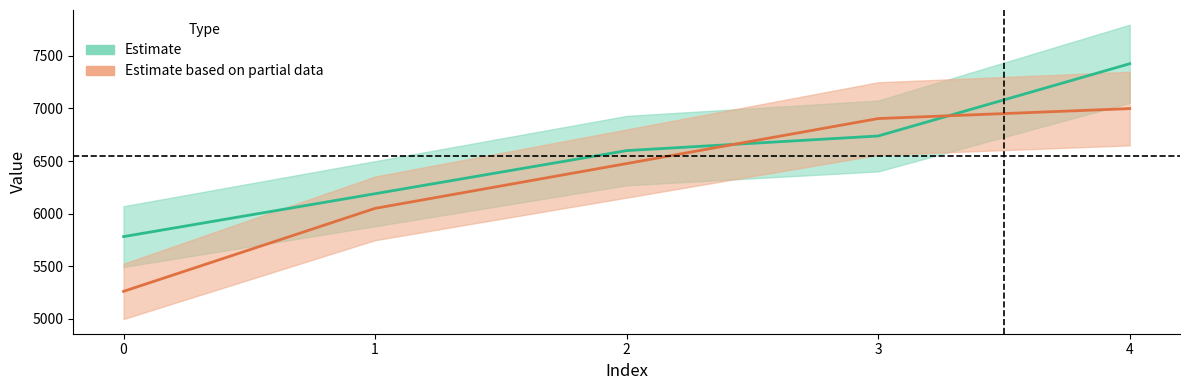

Where does the yp series first go above 6475?

2